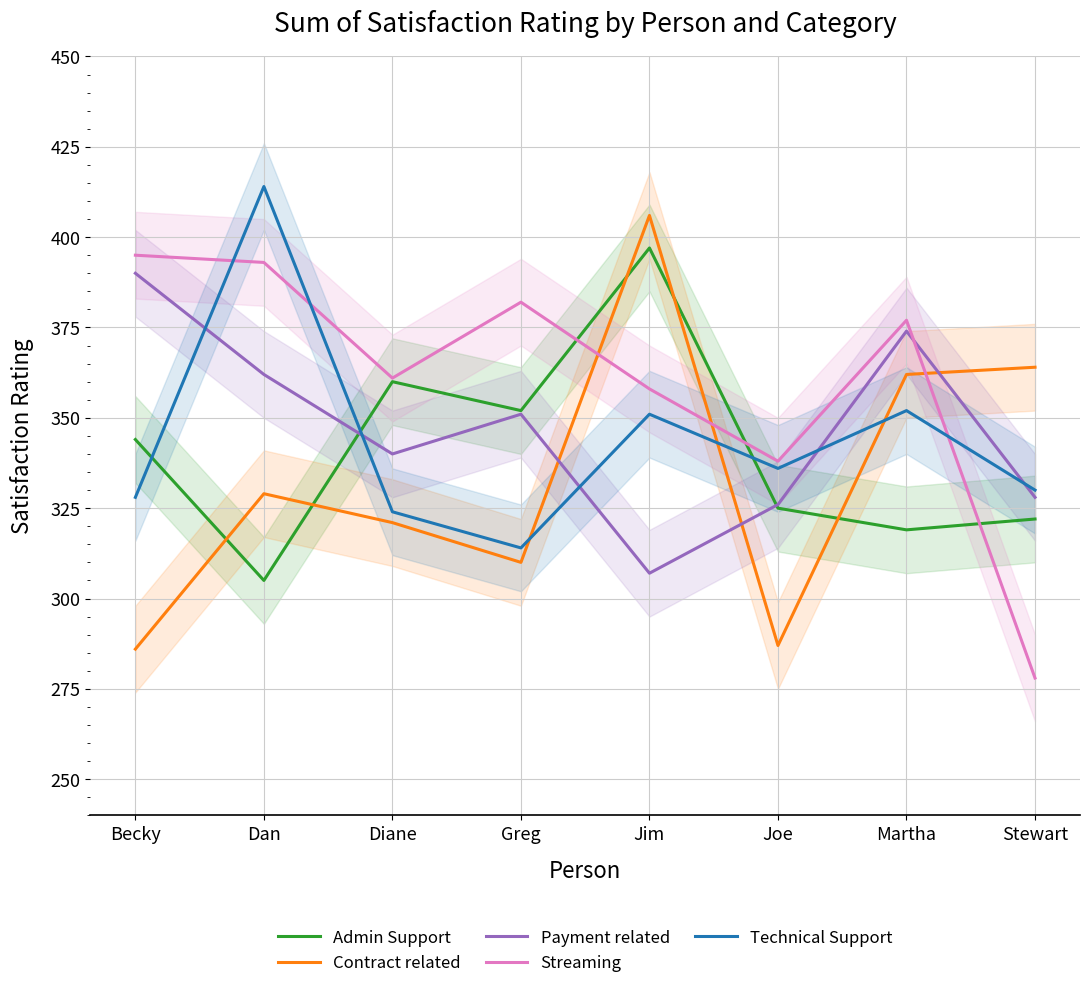

Is the value of Streaming at Diane greater than the value of Contract related at Stewart?

No